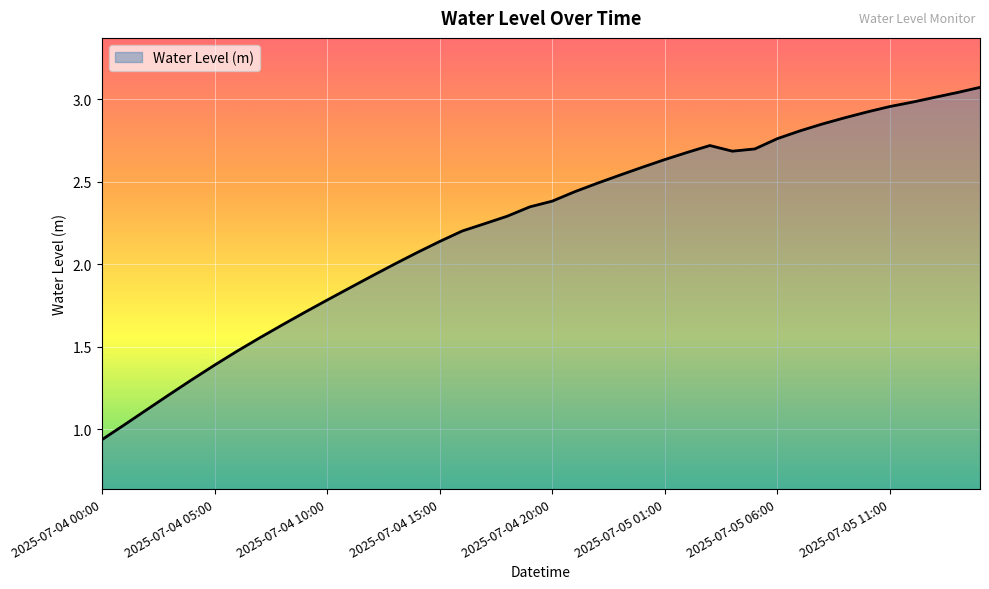

What is the maximum value shown in the chart?

3.1